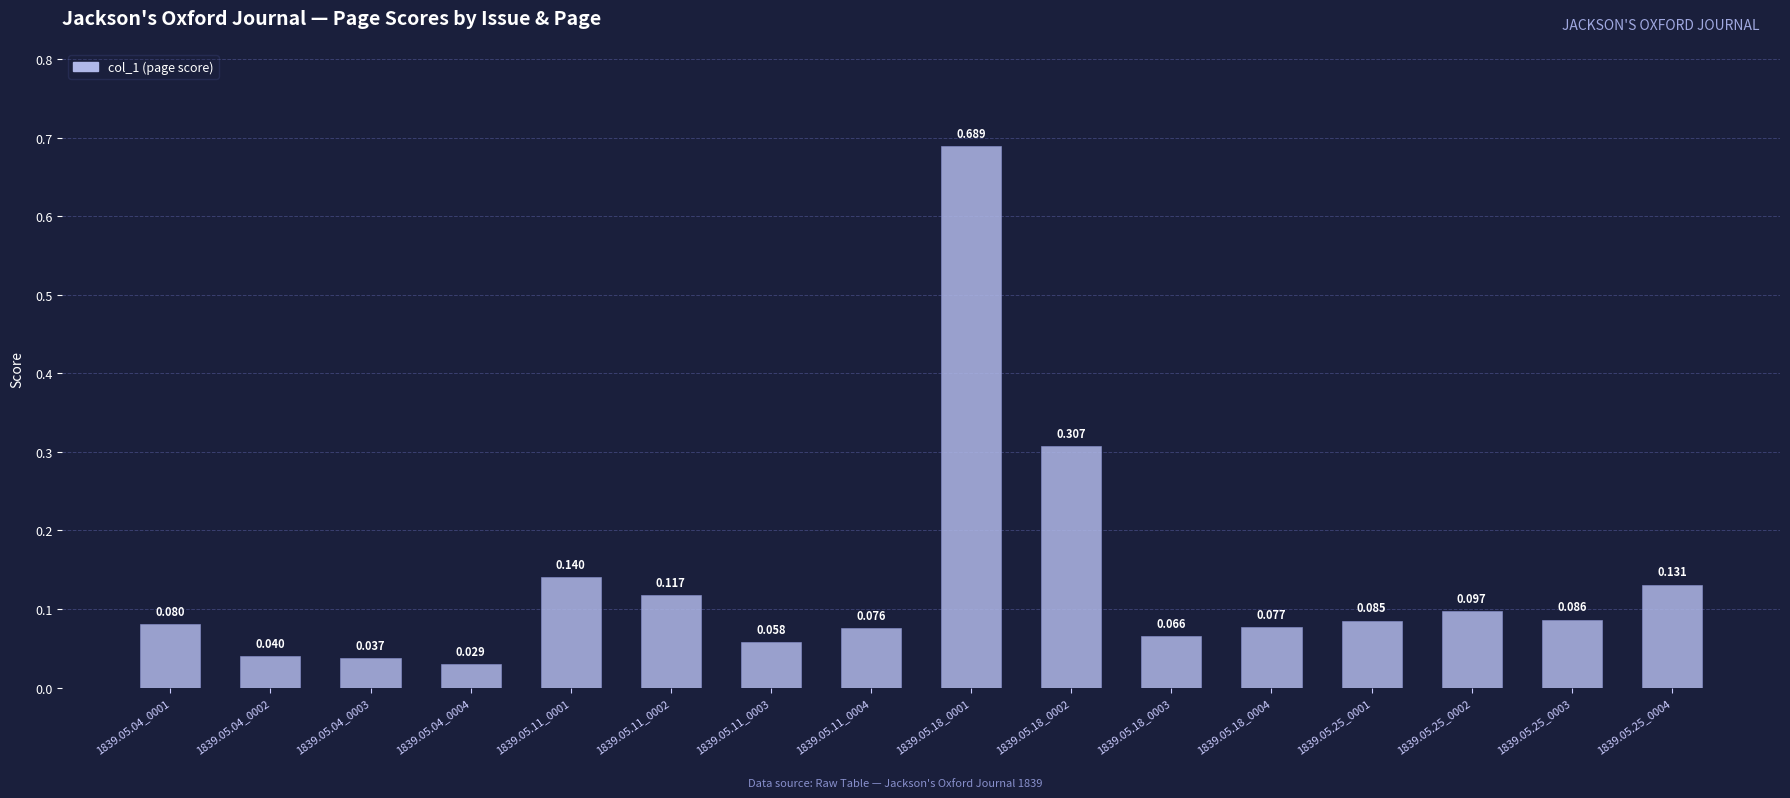

What is the sum of all values?

2.1